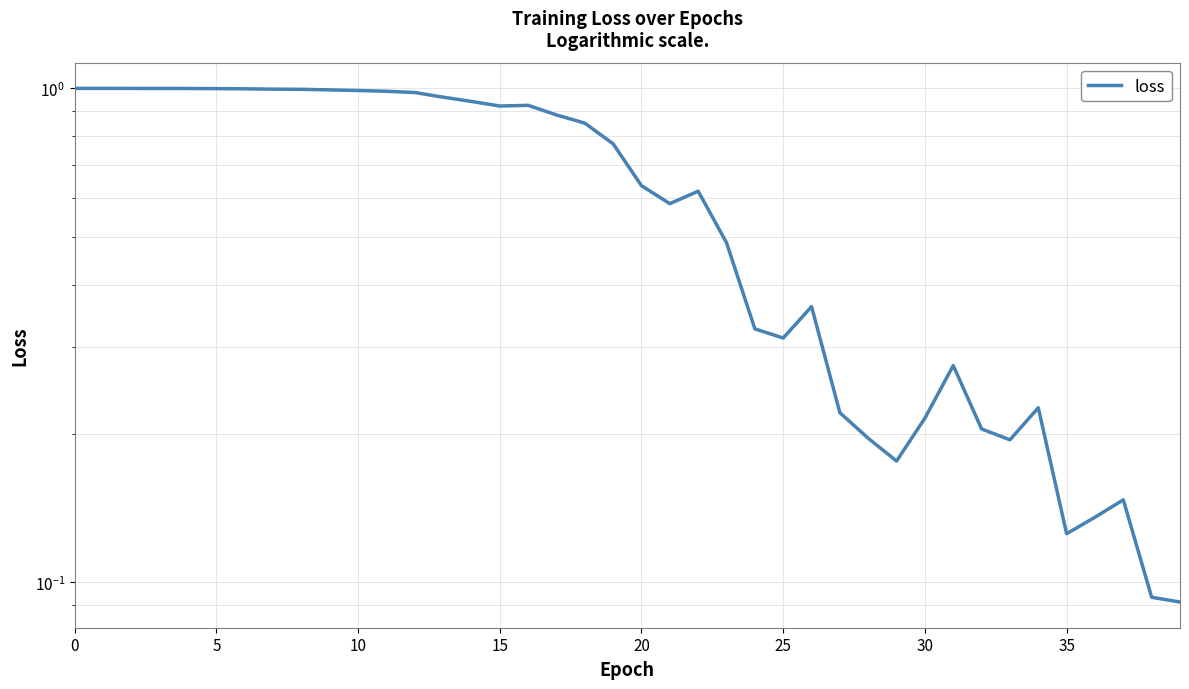

The value at 31 is 0.1. True or false?

False